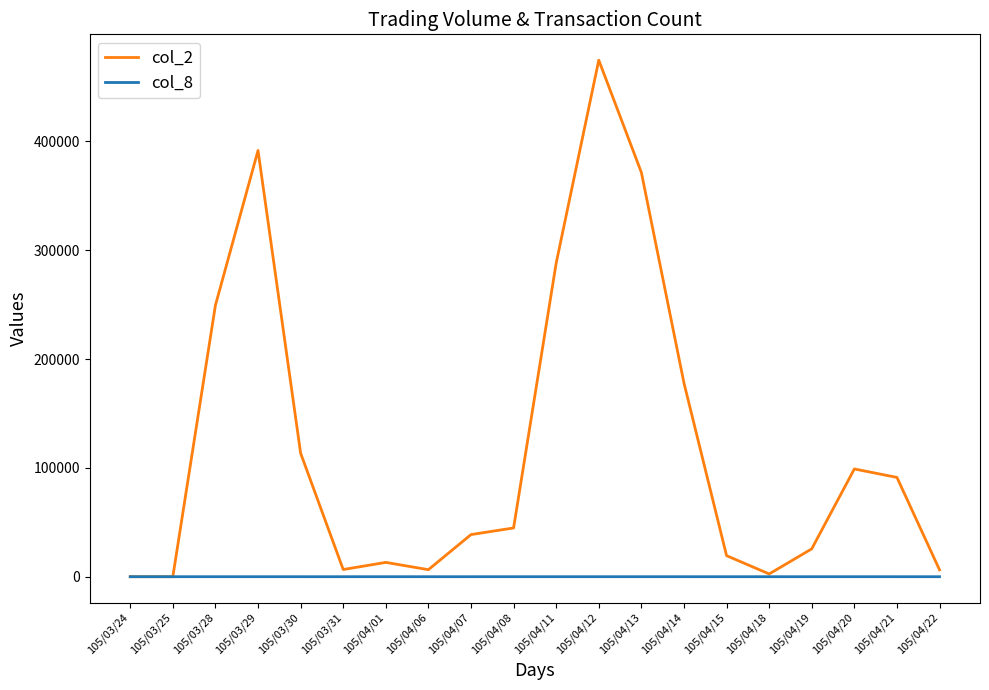

Which category has the highest value across all series?

105/04/12